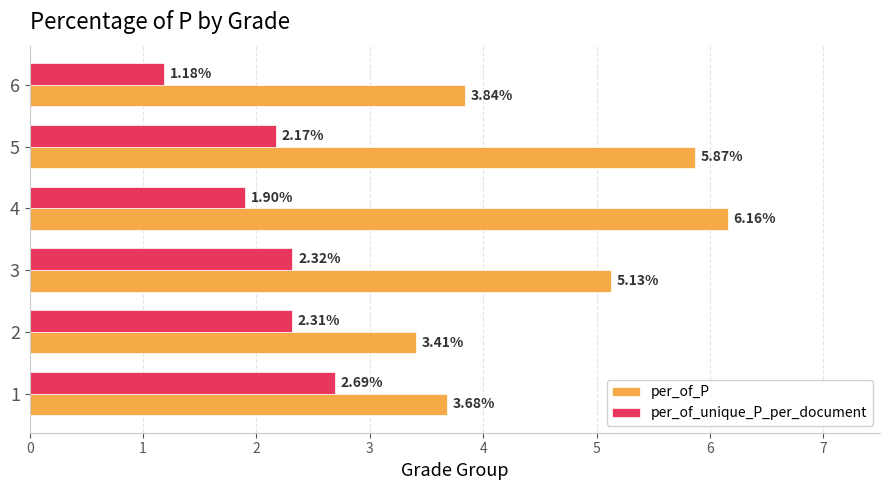

At how many categories does at least one series exceed 2?

6